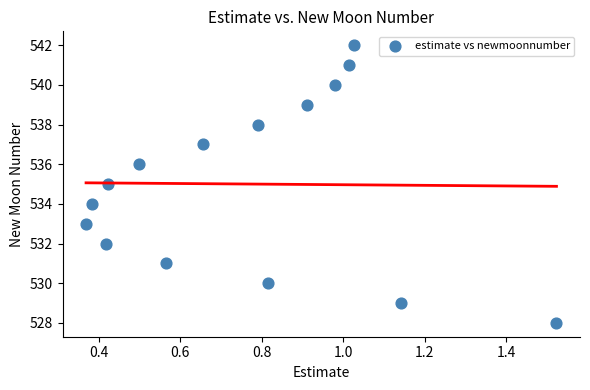

What is the range of Y values (max minus min)?

14